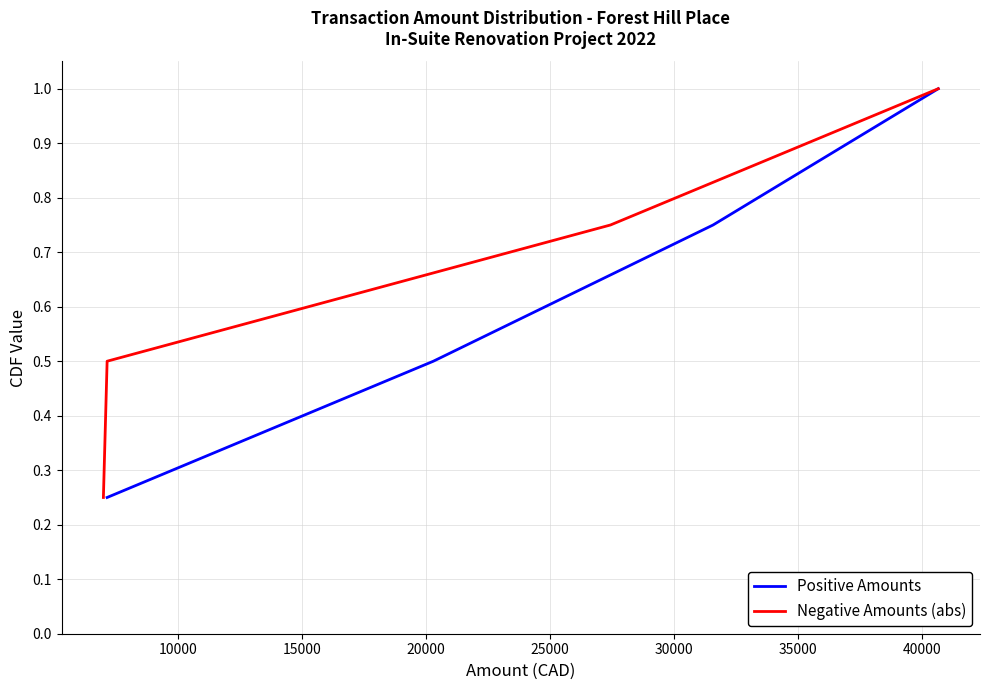

What is the value of the Positive Amounts point at the 2nd from the left?

0.5